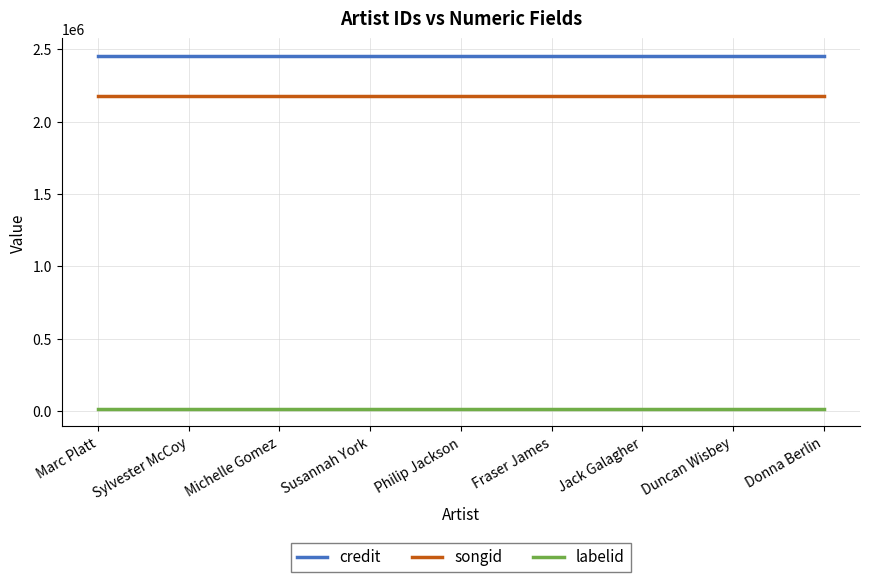

Reading left to right, extract all data points from this chart.

credit: Marc Platt=2453747	Sylvester McCoy=2453747	Michelle Gomez=2453747	Susannah York=2453747	Philip Jackson=2453747	Fraser James=2453747	Jack Galagher=2453747	Duncan Wisbey=2453747	Donna Berlin=2453747
songid: Marc Platt=2180012	Sylvester McCoy=2180012	Michelle Gomez=2180012	Susannah York=2180012	Philip Jackson=2180012	Fraser James=2180012	Jack Galagher=2180012	Duncan Wisbey=2180012	Donna Berlin=2180012
labelid: Marc Platt=16092	Sylvester McCoy=16092	Michelle Gomez=16092	Susannah York=16092	Philip Jackson=16092	Fraser James=16092	Jack Galagher=16092	Duncan Wisbey=16092	Donna Berlin=16092